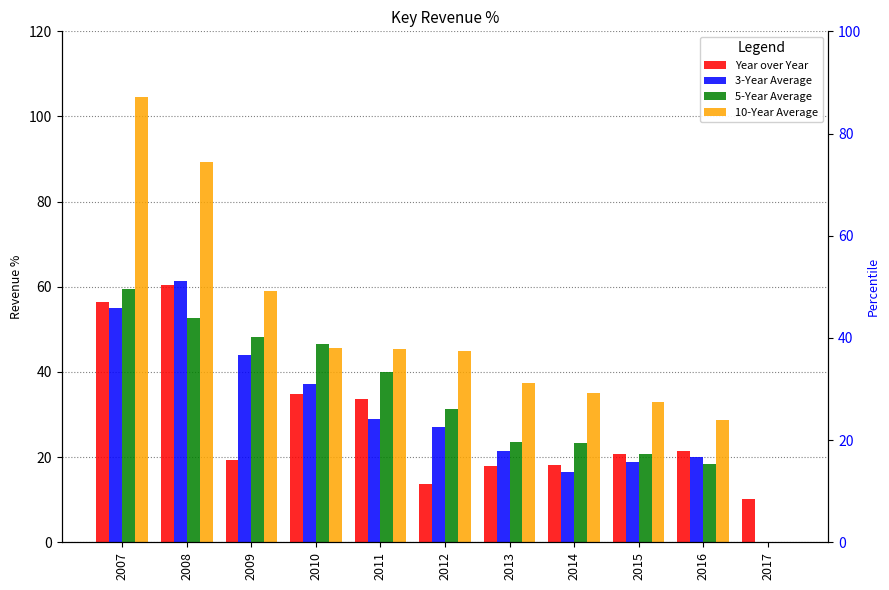

How many values in the Year over Year series are below 20?

5